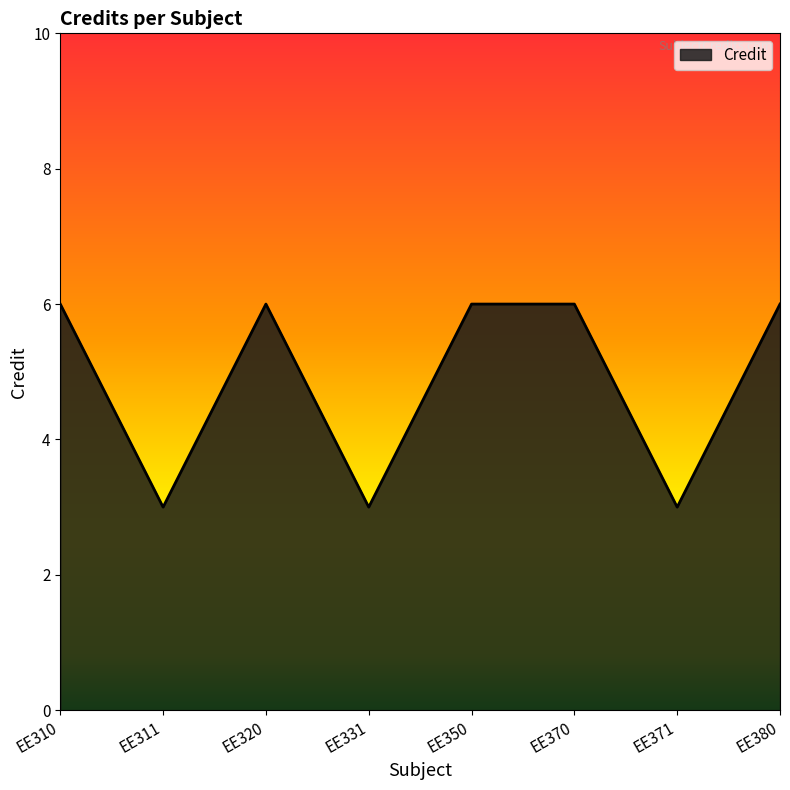

How many values are between 3 and 6?

8